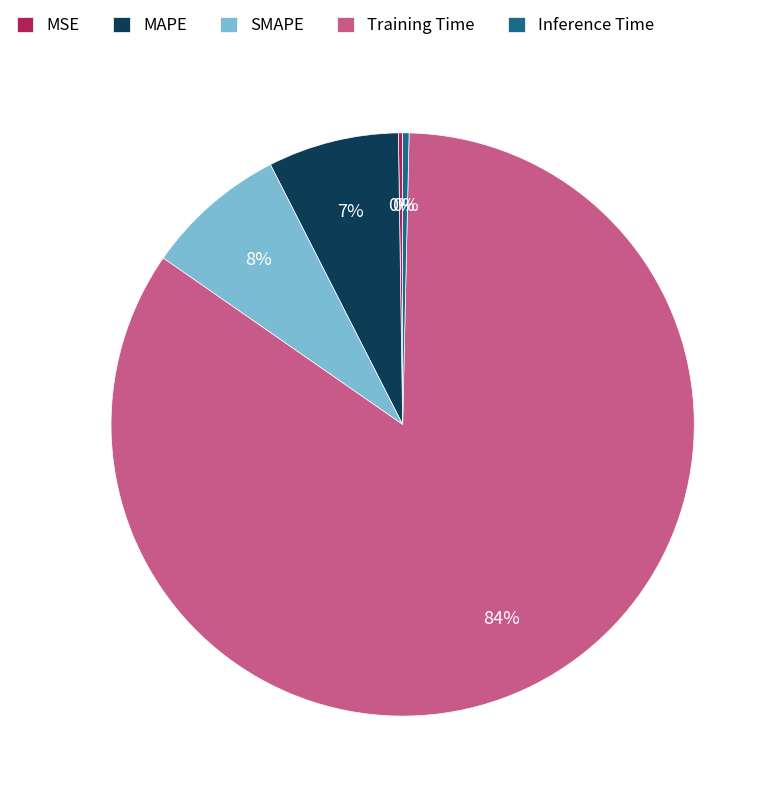

Which category has the biggest portion of the pie?

Training Time